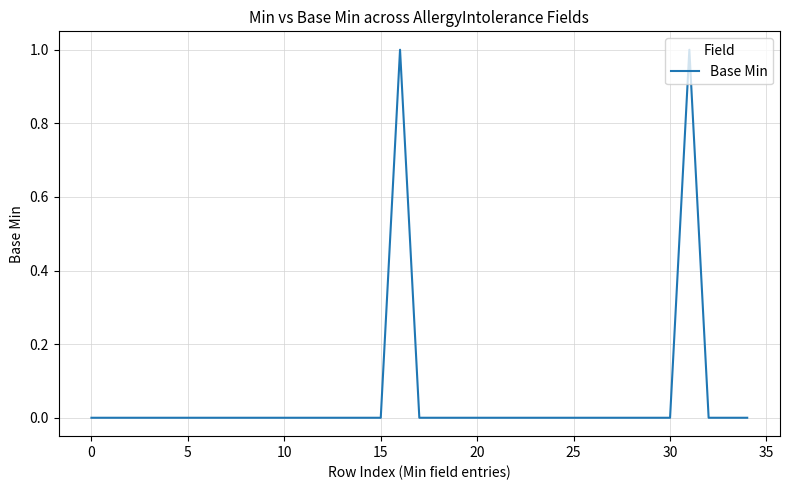

True or false: the data has more than 1 interior local peaks.

True